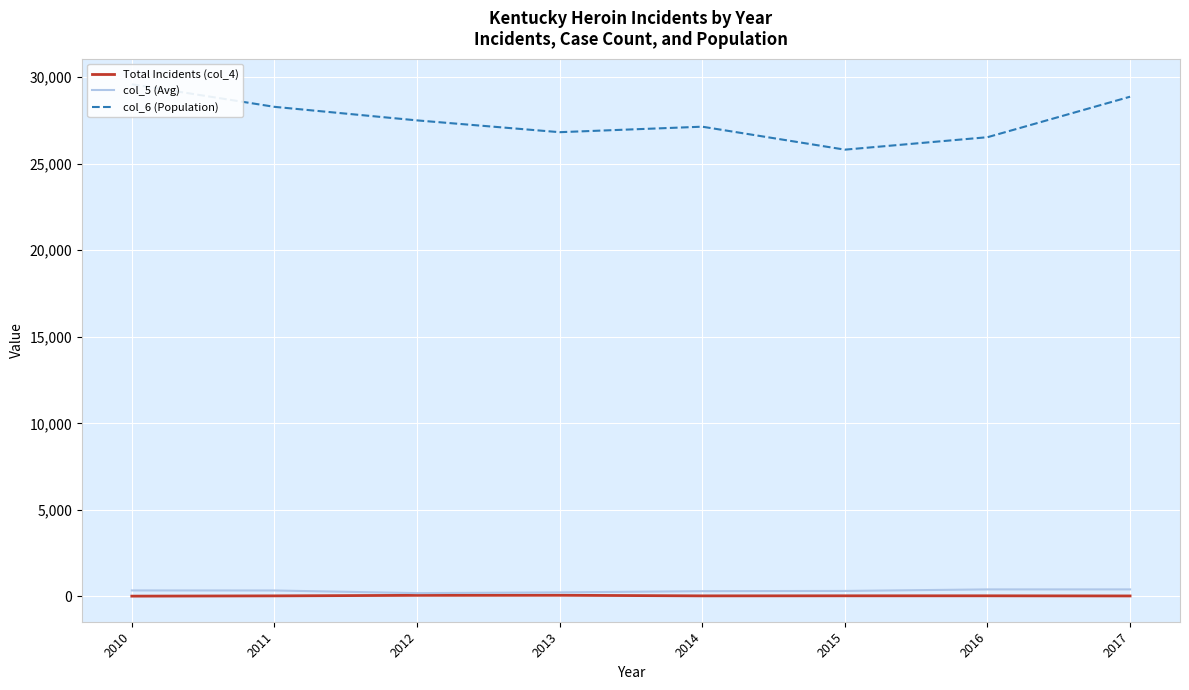

Which label corresponds to the largest value in the chart?

2010